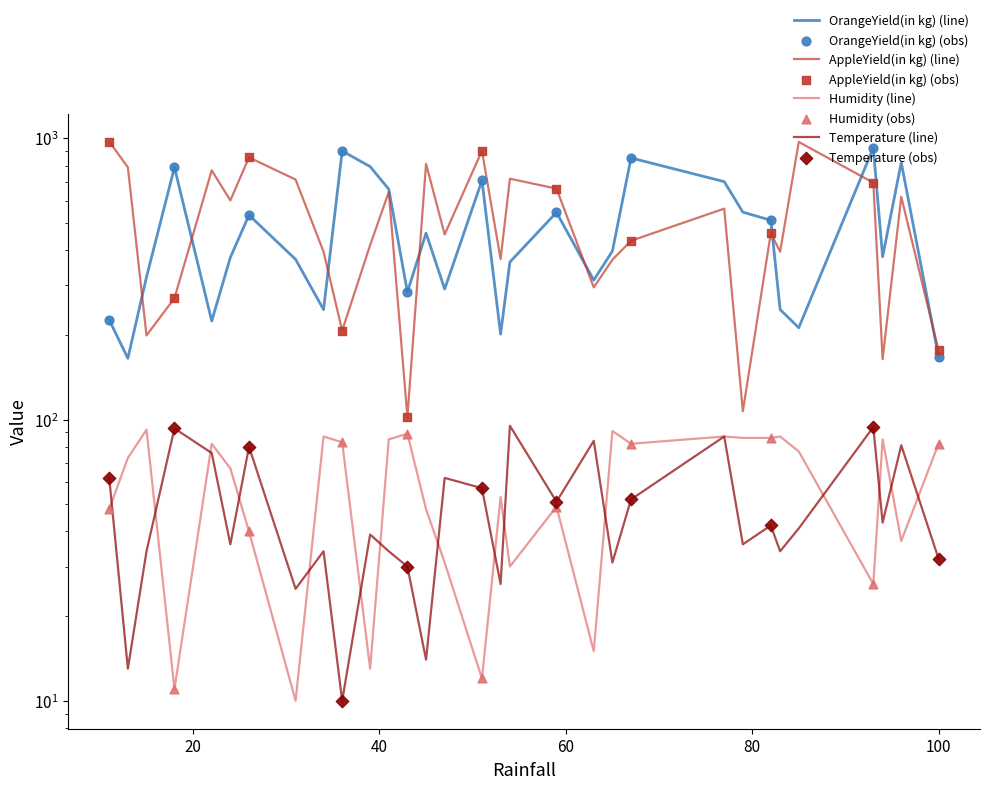

Is the value of OrangeYield(in kg) at 85 greater than the value of AppleYield(in kg) at 63?

No